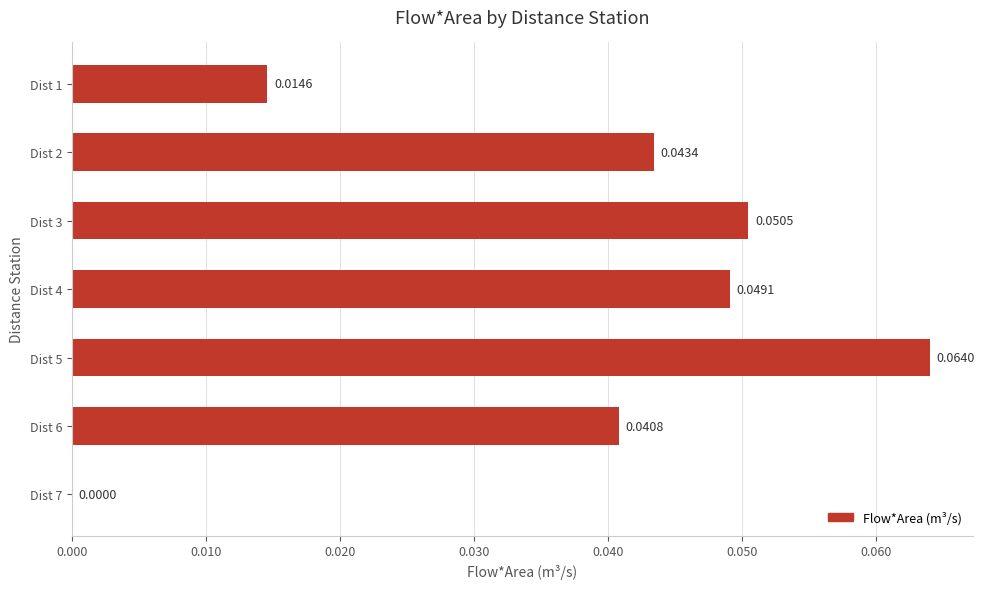

Which has a higher value, Dist 7 or Dist 1?

Dist 1